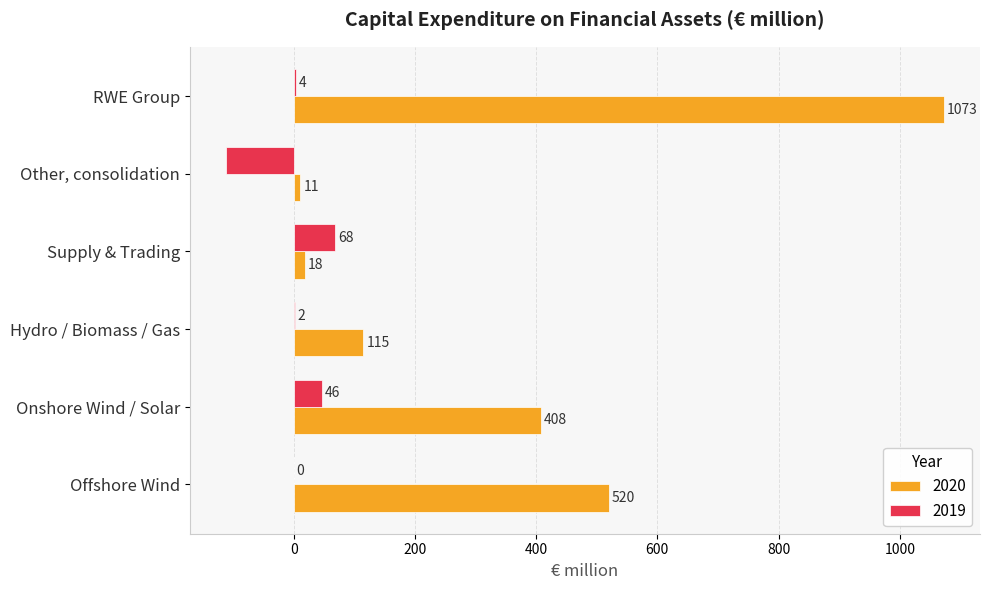

Which series changed the most between Offshore Wind and RWE Group?

2020